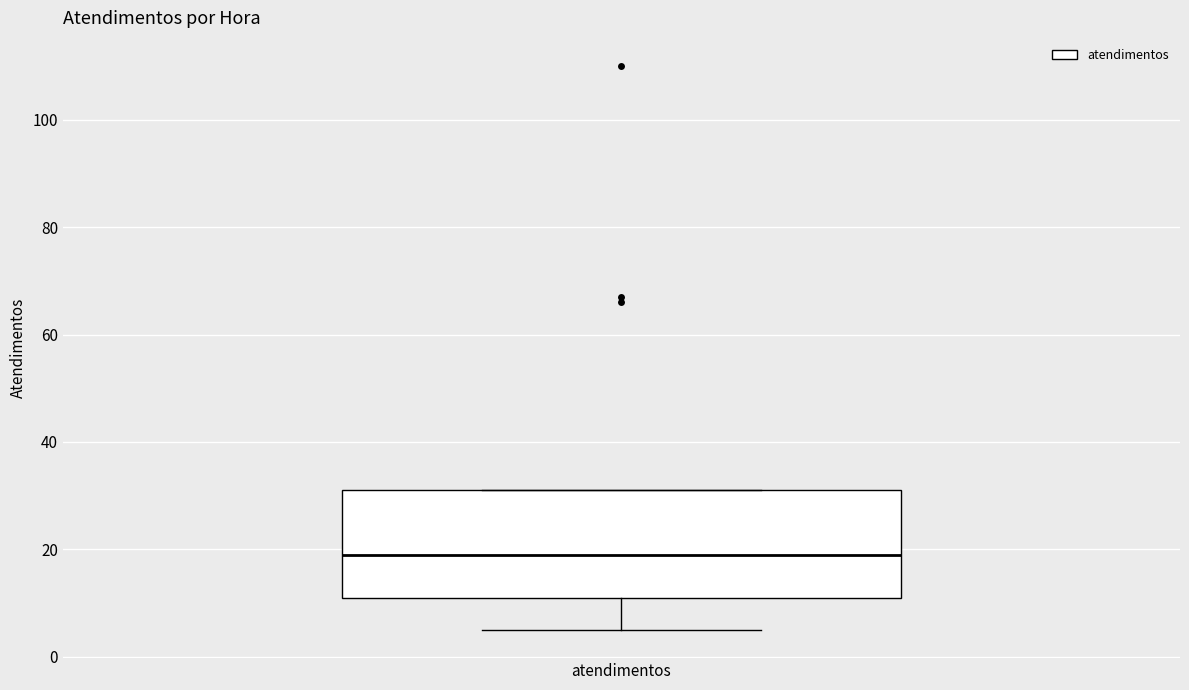

Read this box plot against the y-axis: the position of the median line, the range covered by the box, and the ends of both whiskers. The values are not printed on the chart, so give them approximately, as read against the axis.

median 20, box 12 to 32, whiskers 6 to 32